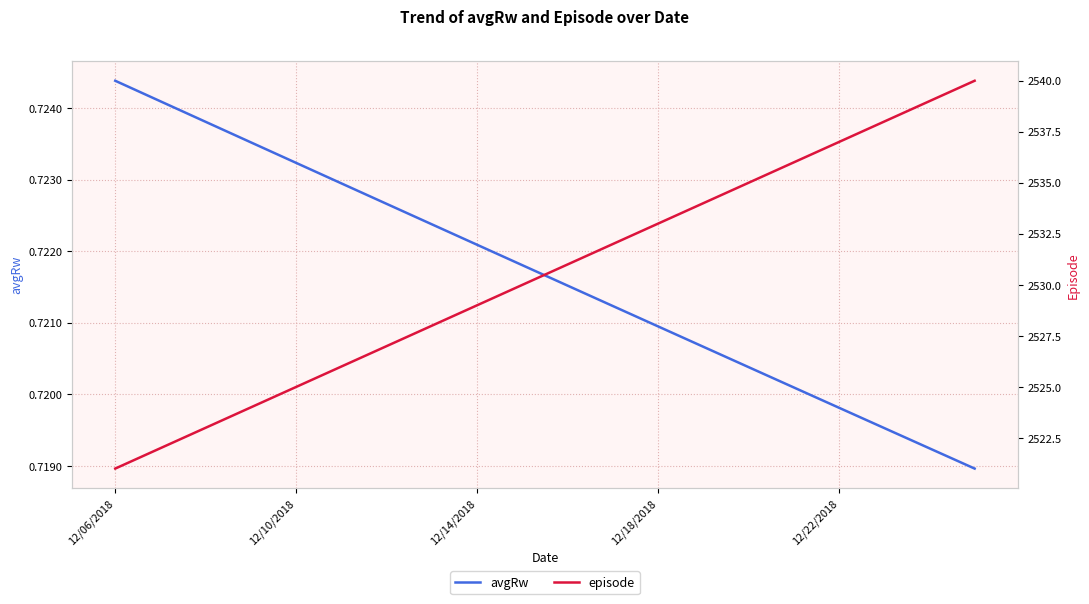

Where is episode nearest to the value 2530?

9